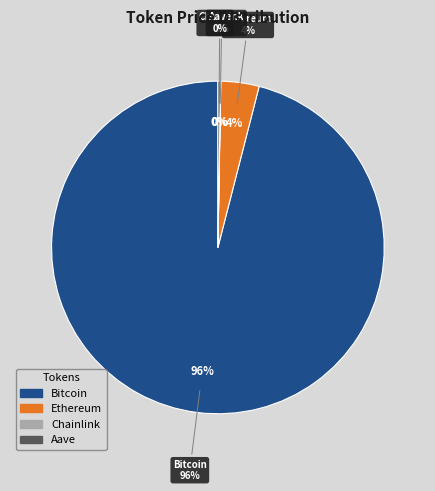

The Ethereum slice represents 4% of the pie. True or false?

True